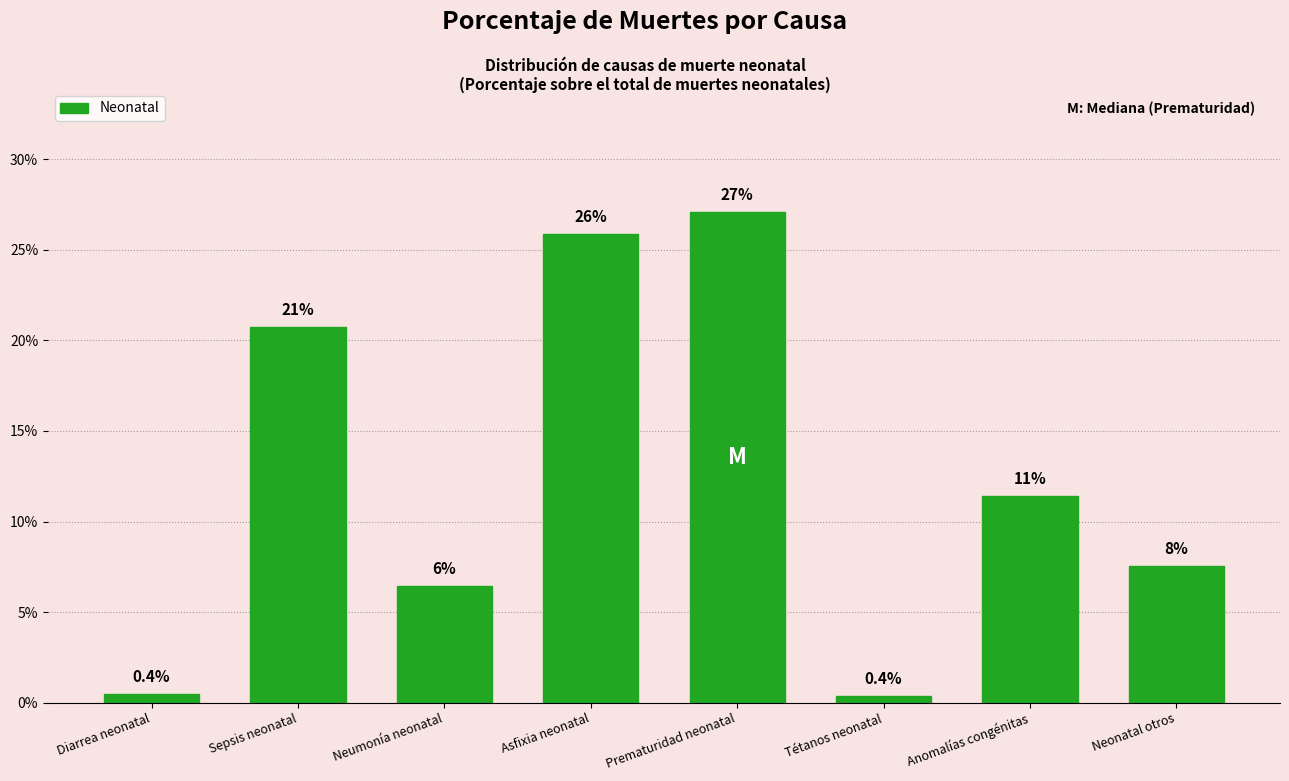

Does the chart contain any negative values?

No